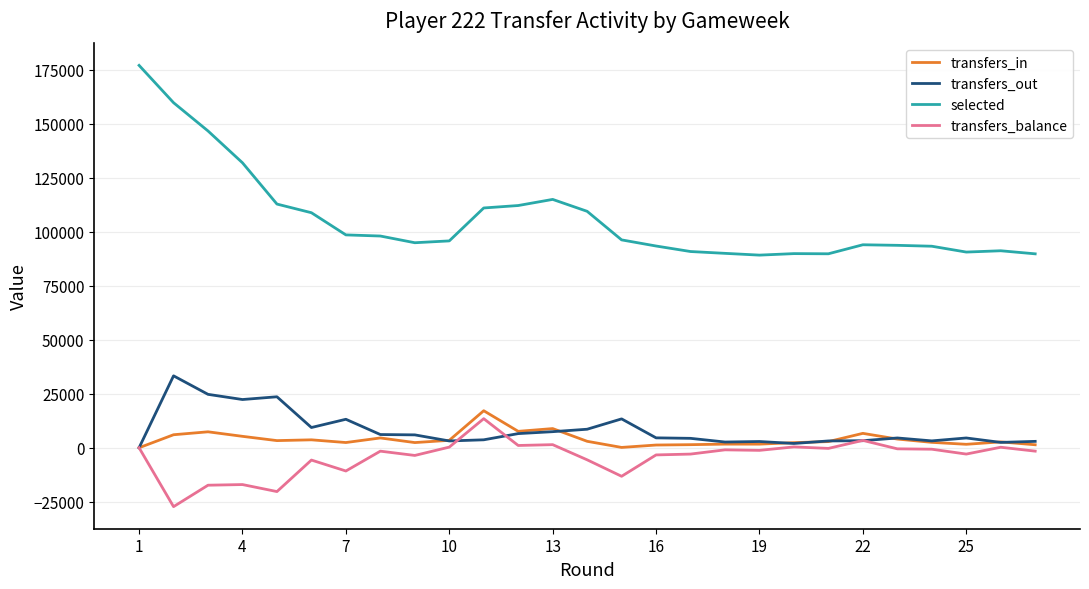

Which series has the largest range (max minus min)?

selected